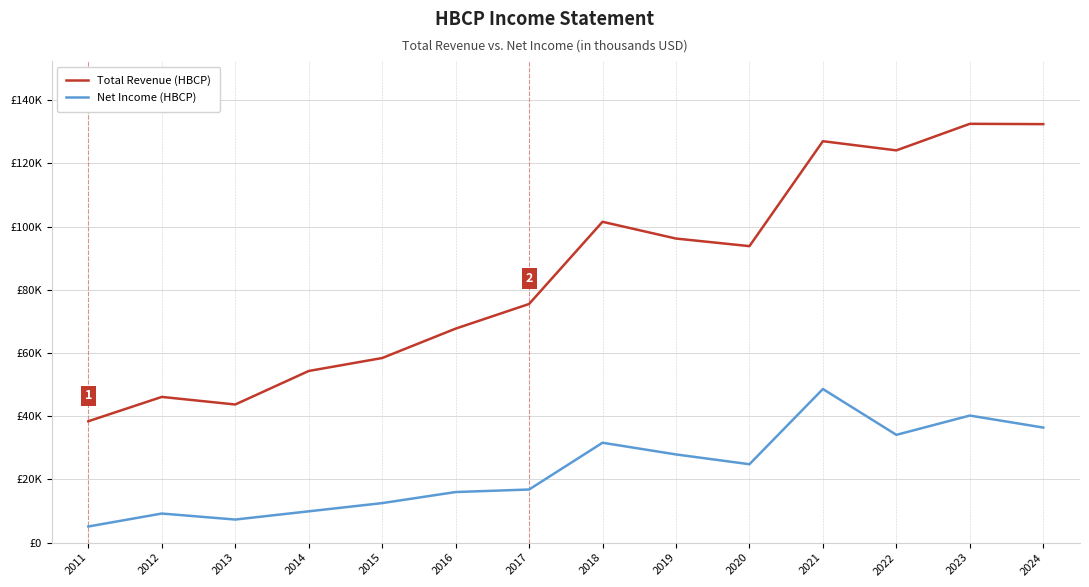

What is the spread (max minus min) of values at 2014?

44400